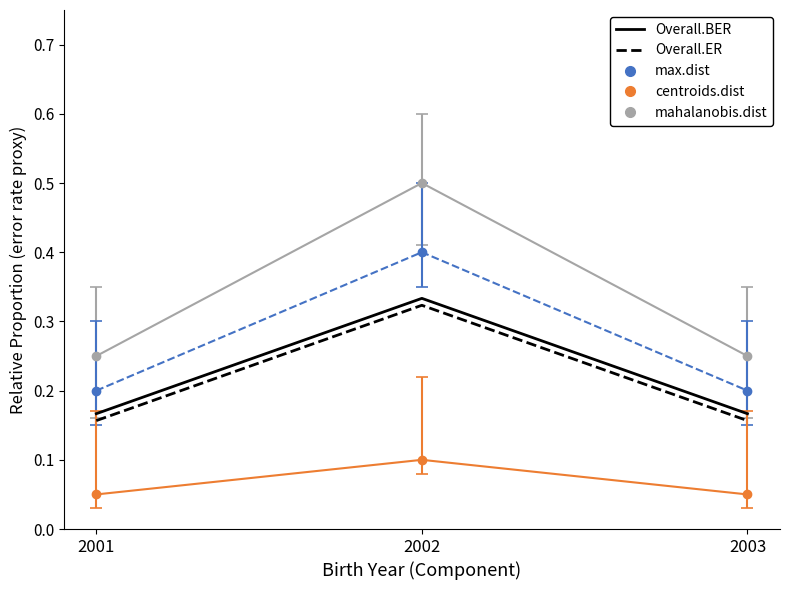

What is the total value across all series at 2002?

1.7